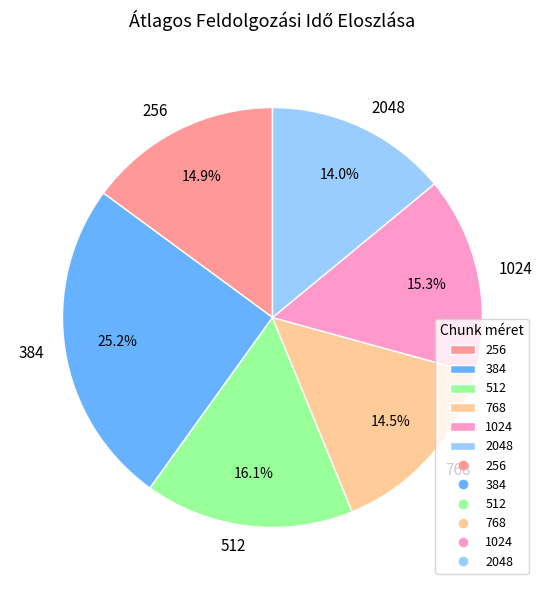

Approximately how many times larger is the value at 2048 compared to 512?

0.9